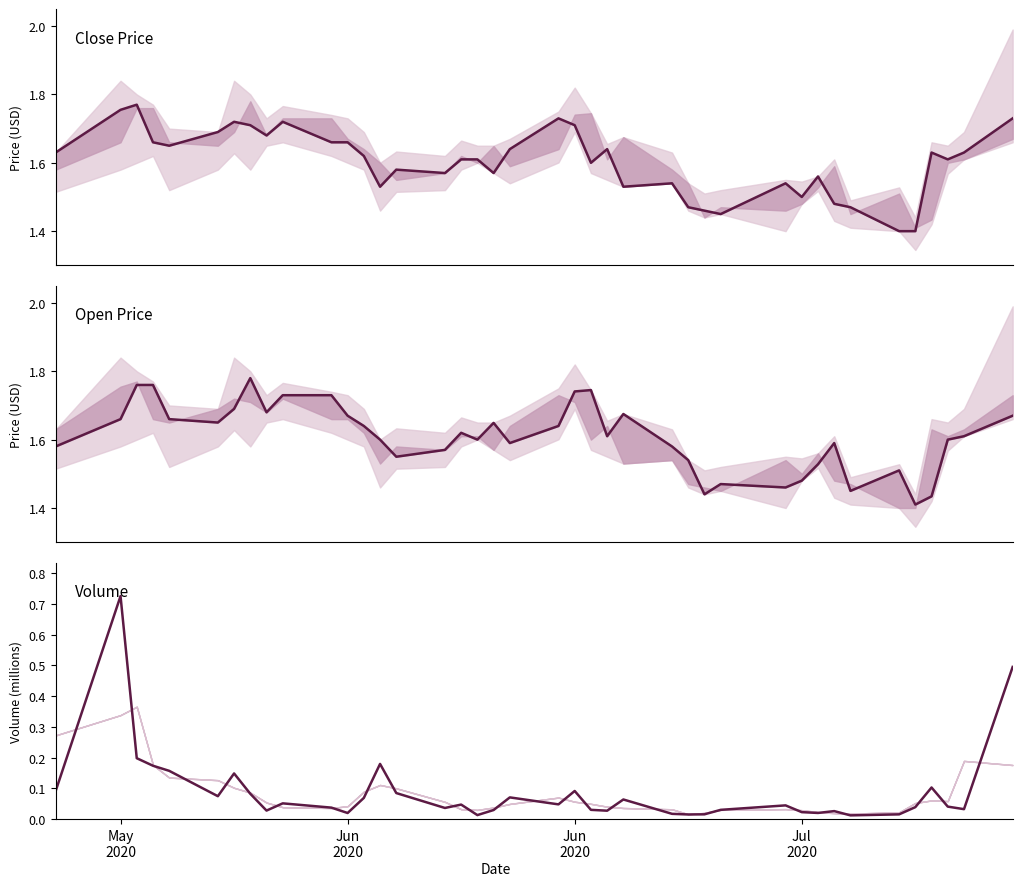

Is this an area chart (filled region under the line)?

No